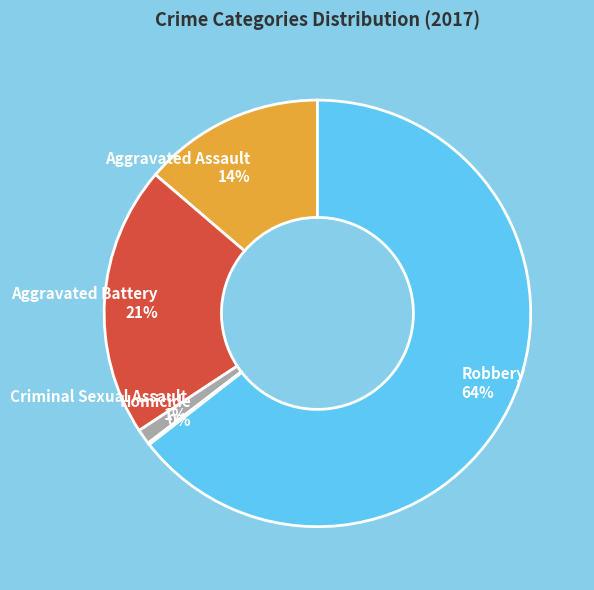

To the nearest percent, what is the average slice percentage?

20%